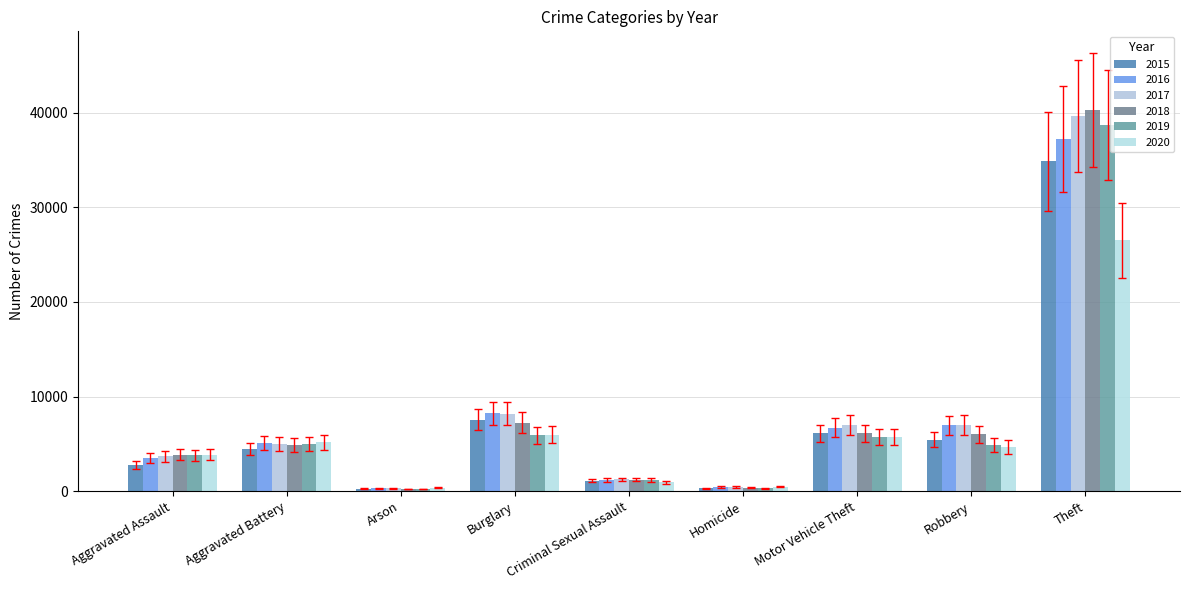

How many bars are there in total?

54